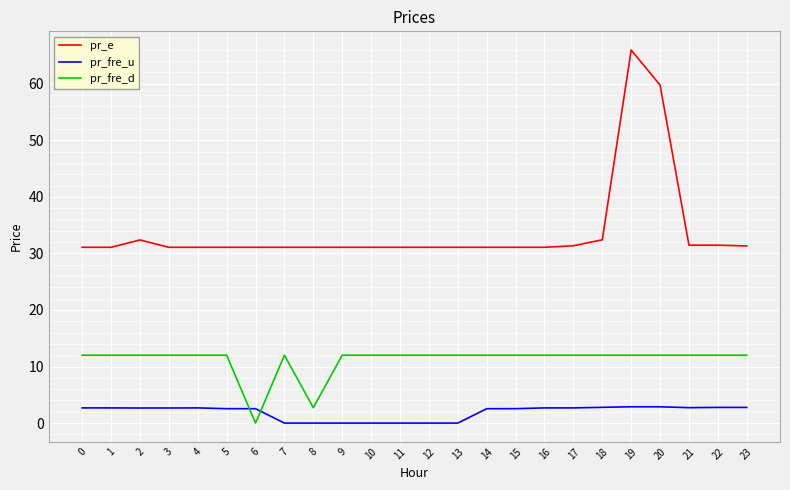

True or false: pr_fre_u has a value of 2.7 at 17.

True